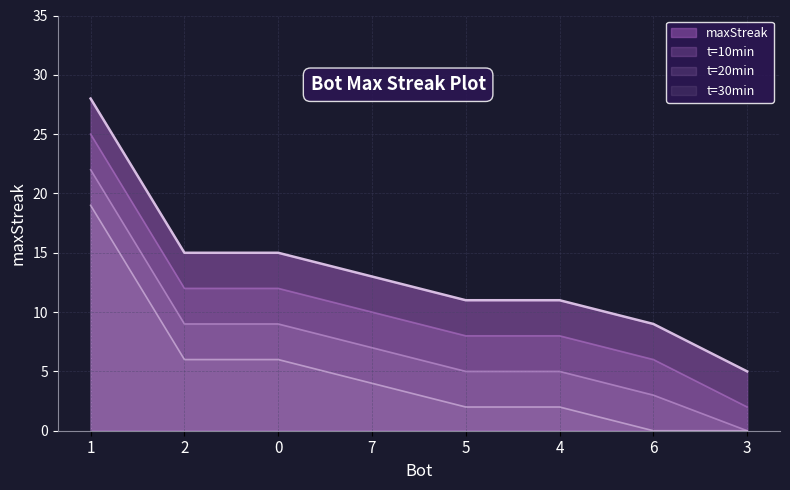

The value at 5 is 2. True or false?

False